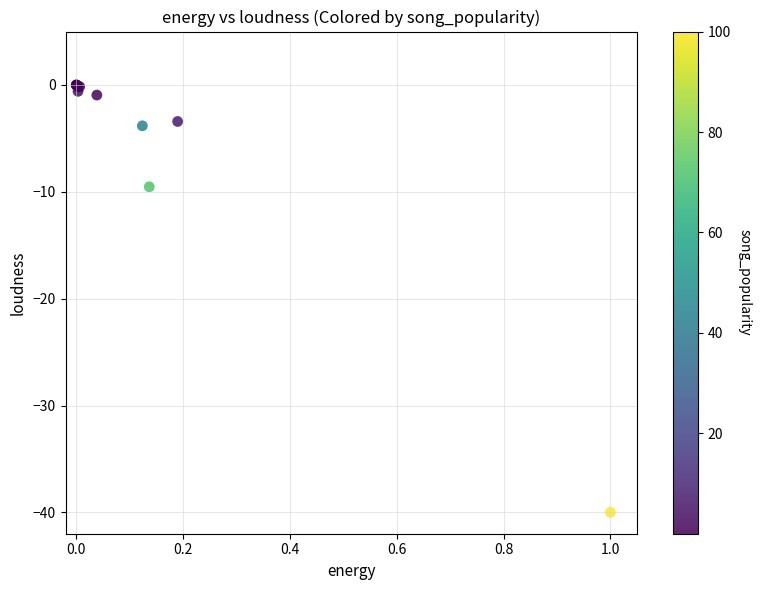

What Y value in the scatter plot is closest to -20?

-9.5